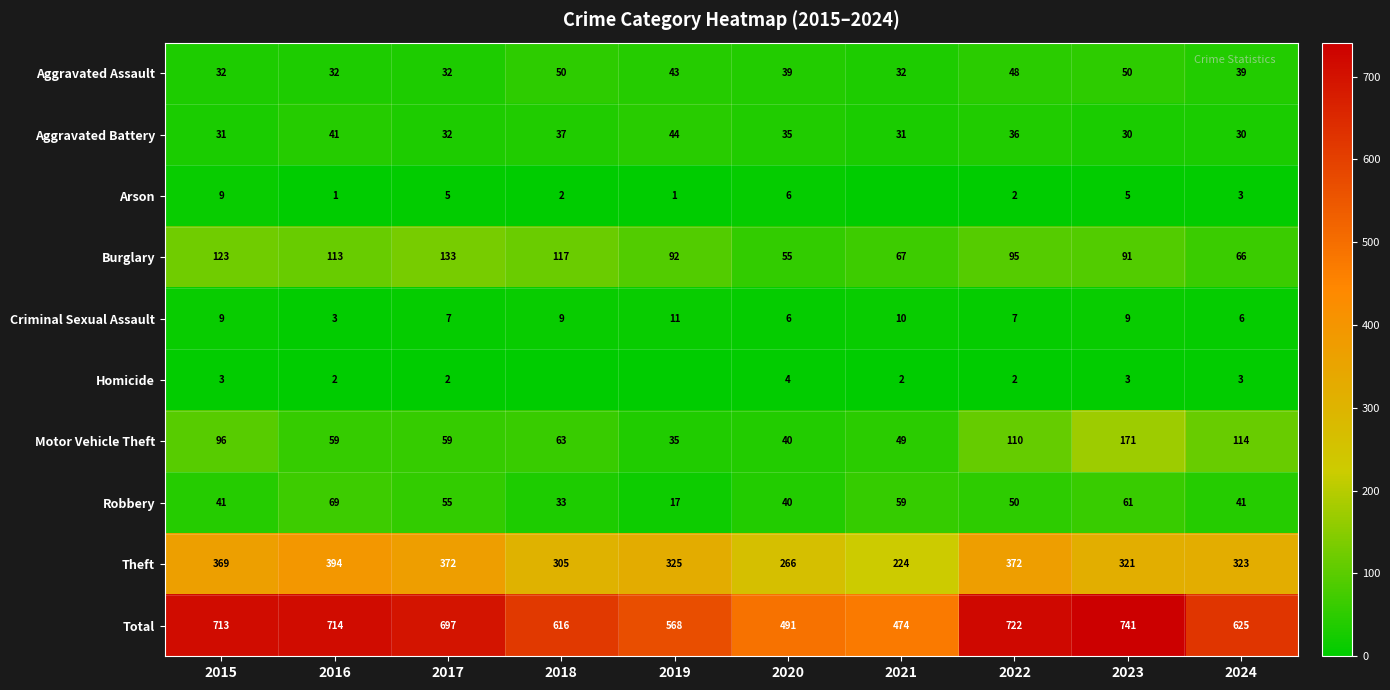

How many series are shown in this chart?

10